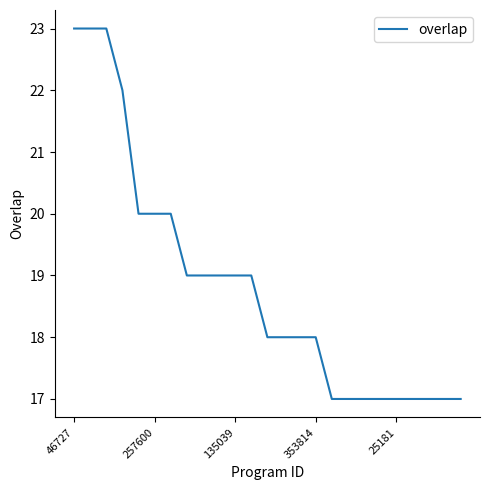

Reading left to right, transcribe all the data shown in this chart.

23	23	23	22	20	20	20	19	19	19	19	19	18	18	18	18	17	17	17	17	17	17	17	17	17